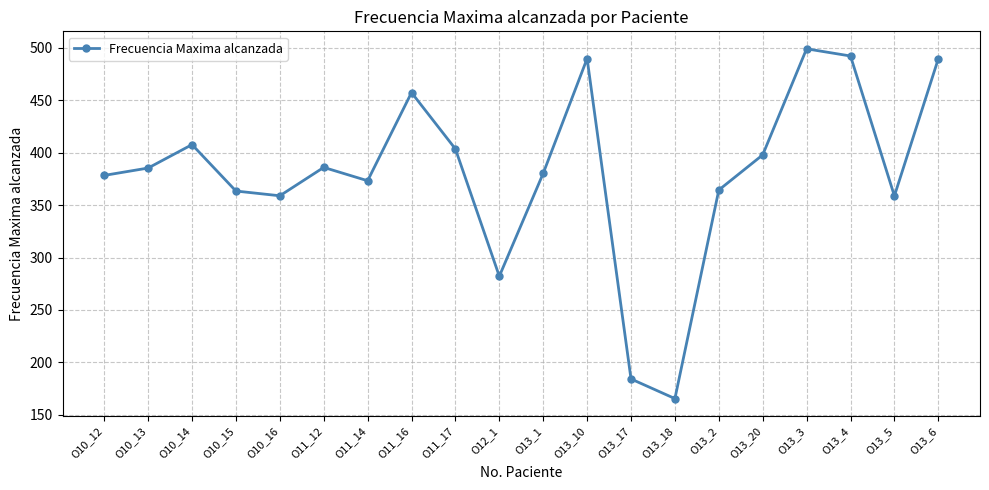

What position from the left is O10_15?

4